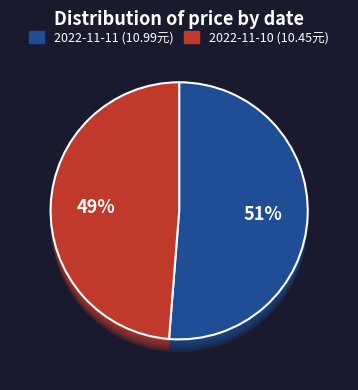

Count the number of slices in the pie.

2